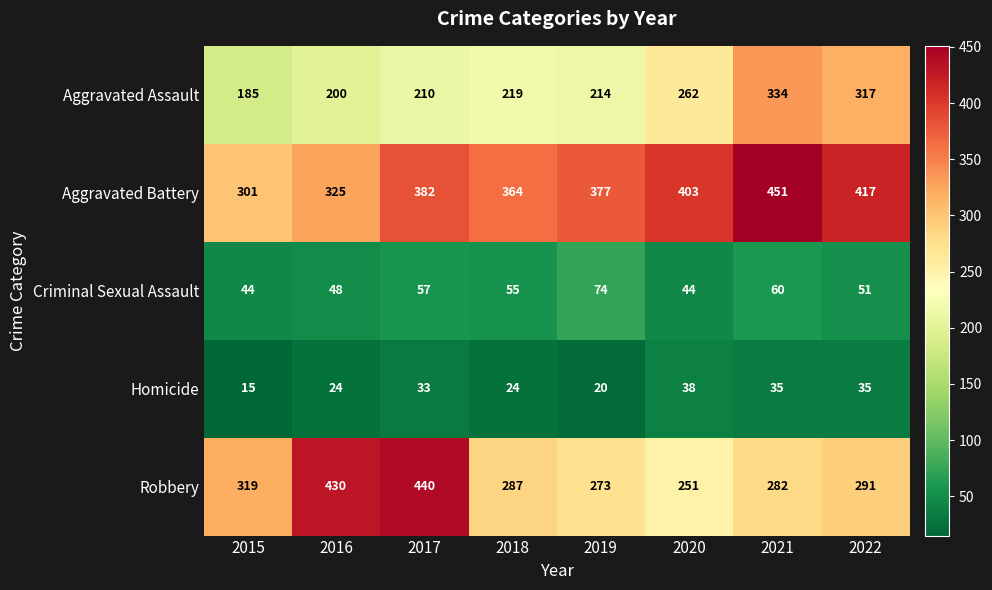

The value of Criminal Sexual Assault at 2022 is 51. True or false?

True